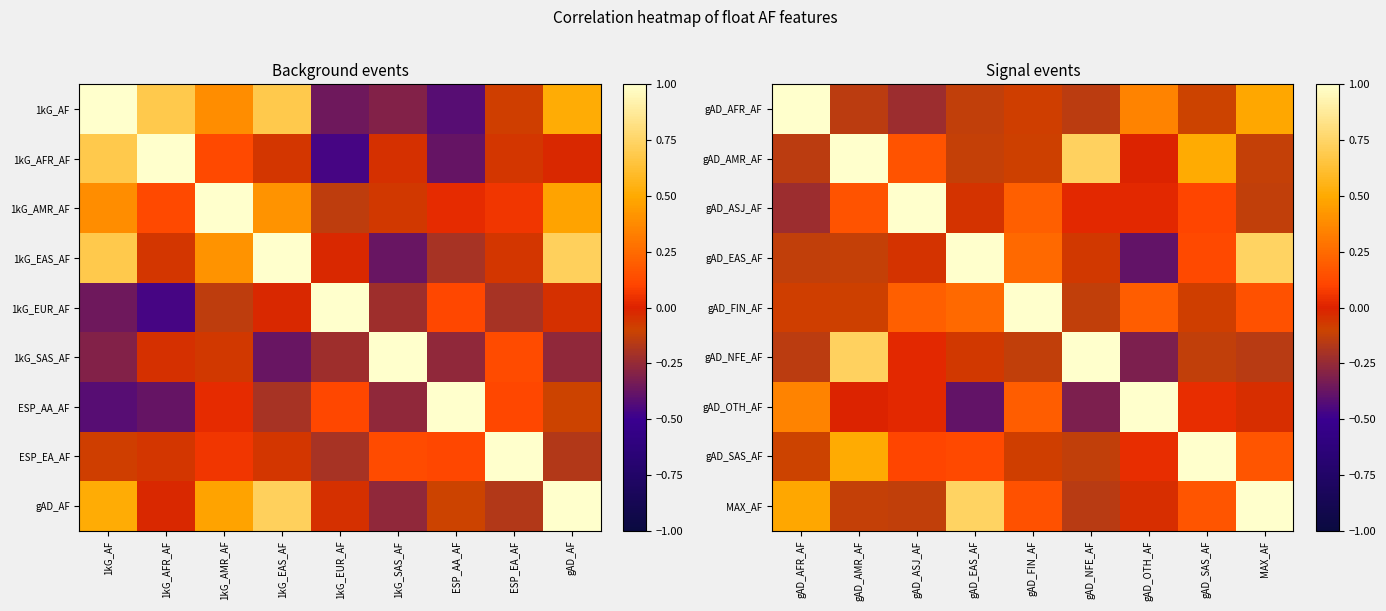

What is the greatest value displayed?

1.0